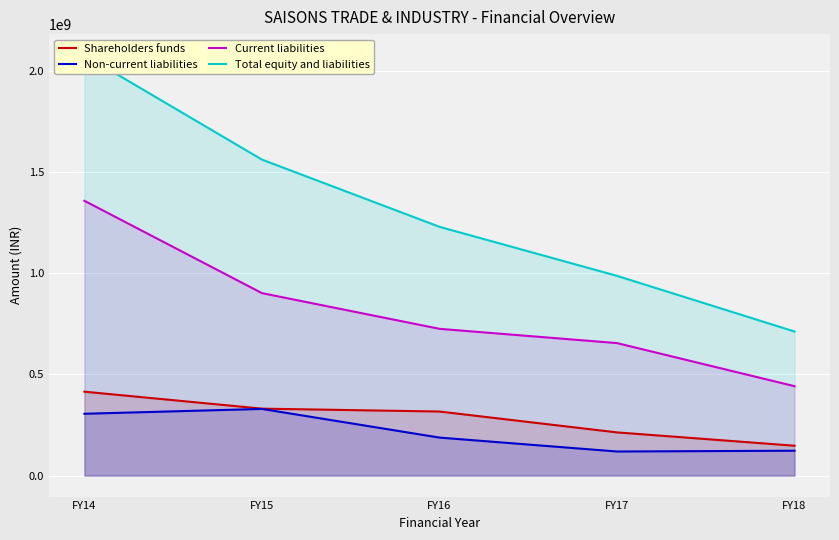

Where does the Shareholders funds series first go above 316537503?

FY14